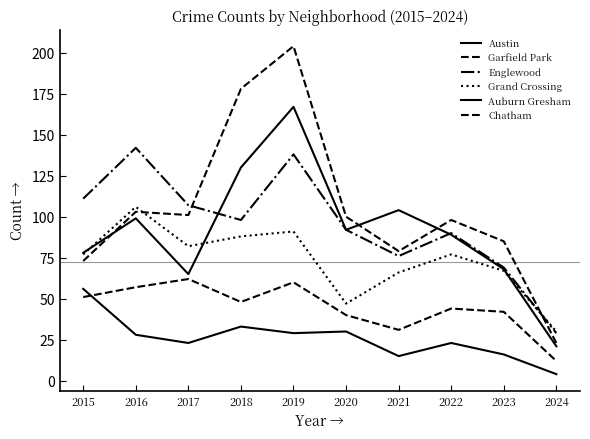

Is this an area chart (filled region under the line)?

No